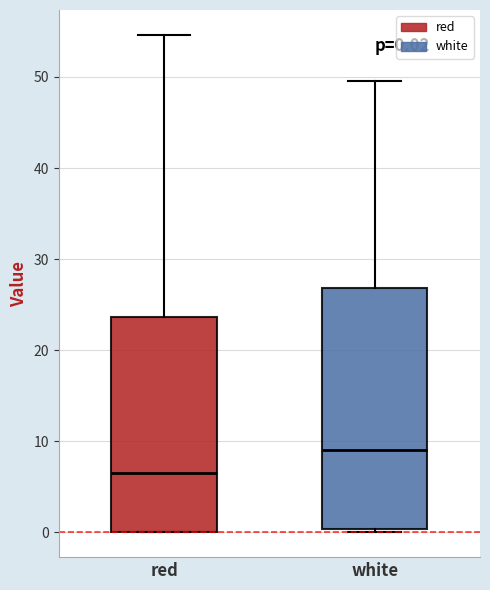

Comparing the boxes themselves (not the whiskers), which one is the tallest?

white